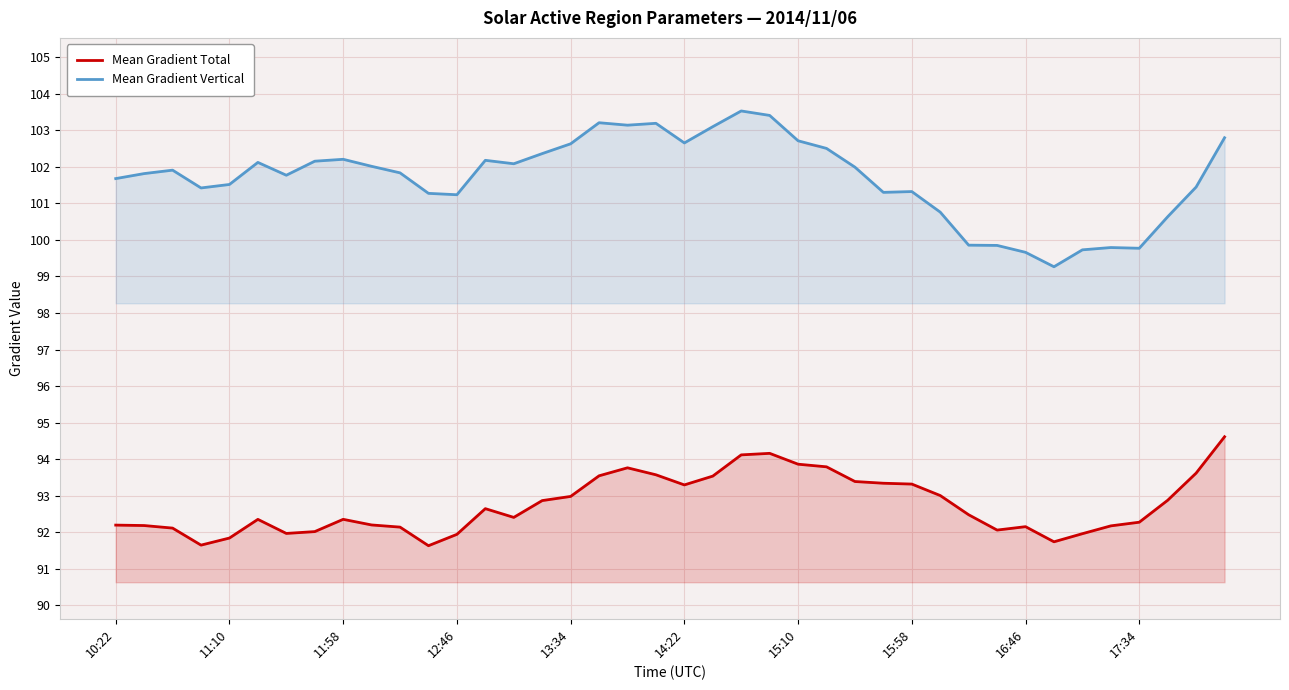

The value of Mean Gradient Total at 14:22 is 93.3. True or false?

True